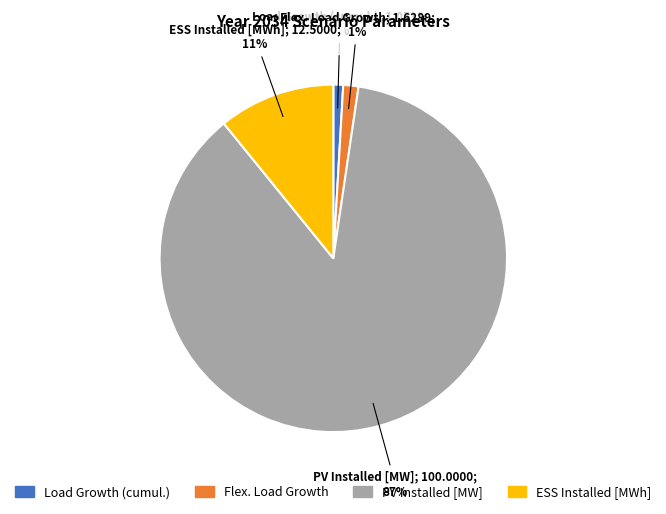

To the nearest percent, what is the difference between the largest and smallest slice percentages?

86%